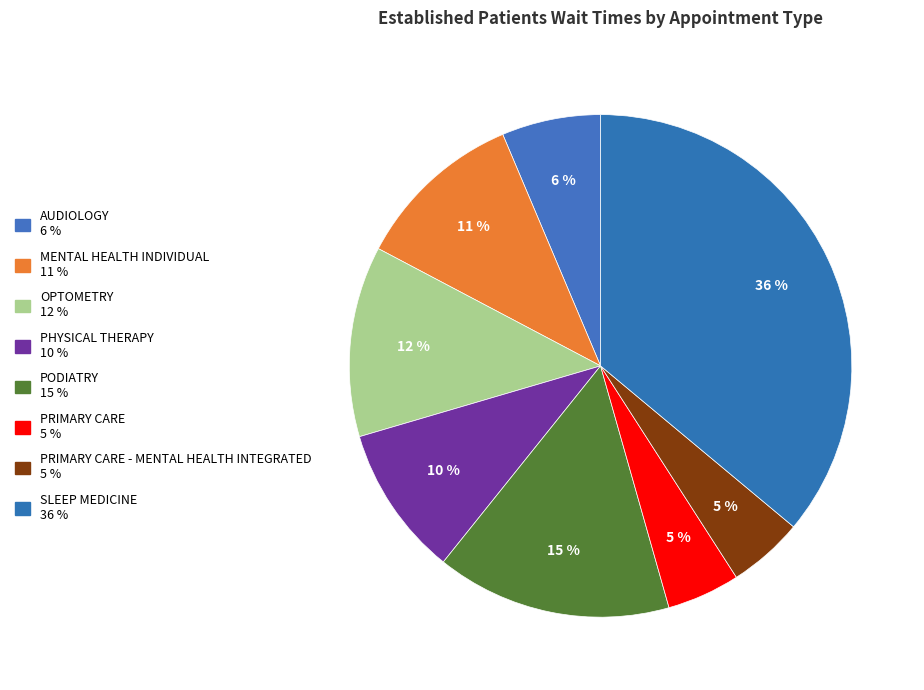

How many slices are in this pie chart?

8